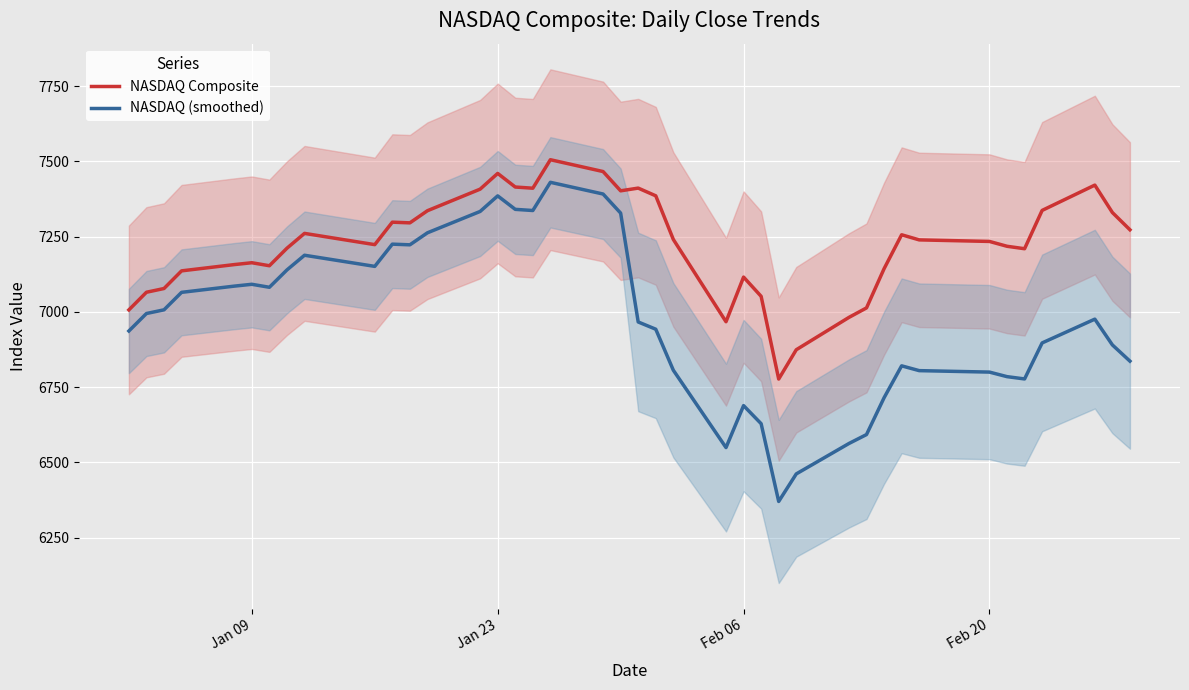

True or false: NASDAQ Composite and NASDAQ (smoothed) cross at least once.

False